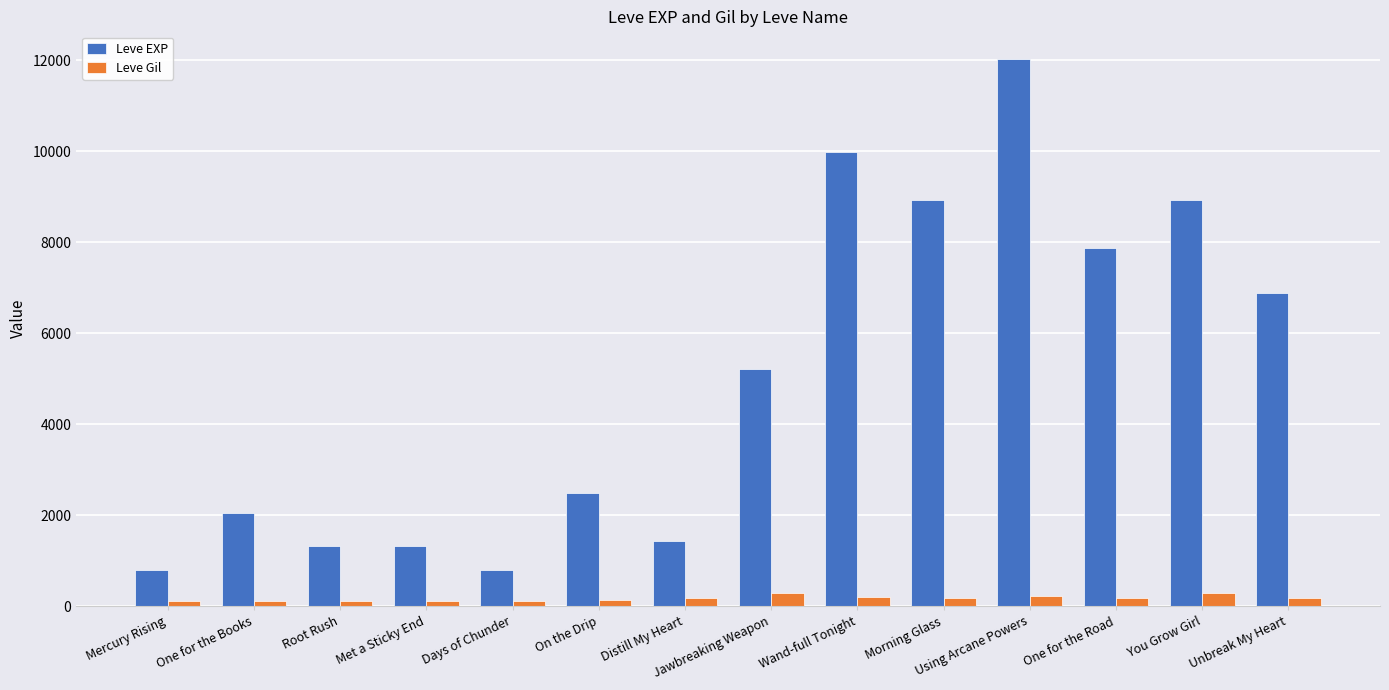

How many distinct data groups are displayed?

2